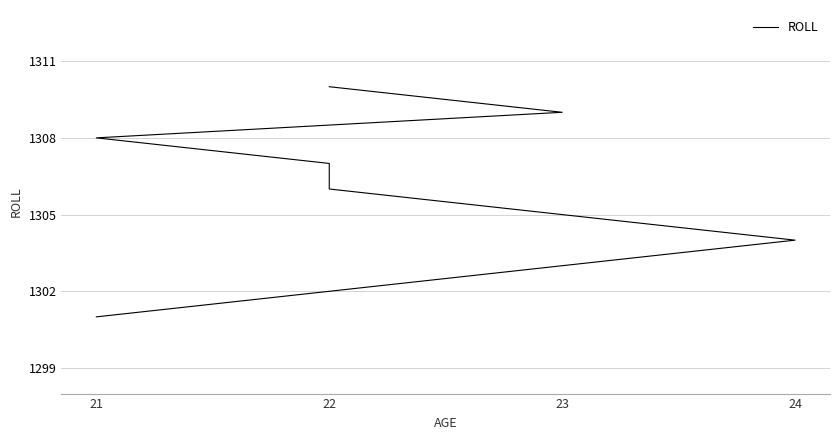

True or false: there are more than 1 points higher than both neighbors.

False